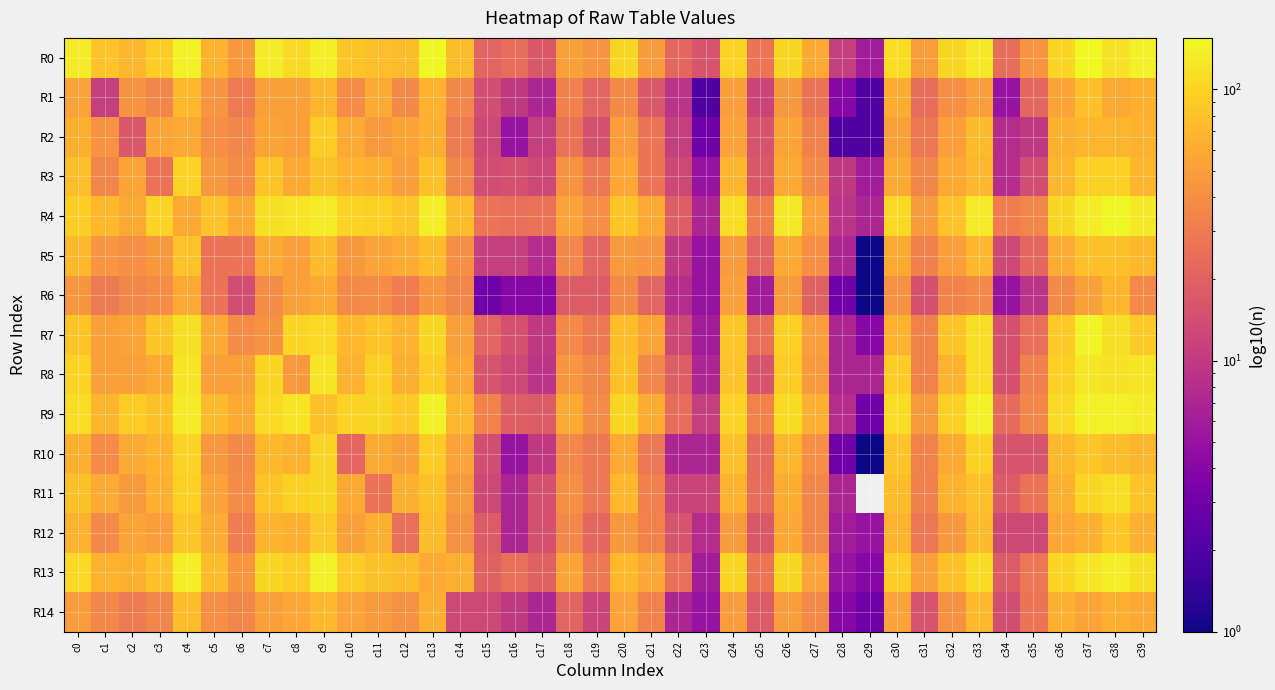

Reading left to right, extract all data points from this chart.

R0: c0=131	c1=81	c2=70	c3=94	c4=138	c5=67	c6=46	c7=134	c8=107	c9=137	c10=83	c11=77	c12=76	c13=151	c14=75	c15=21	c16=24	c17=17	c18=52	c19=44	c20=104	c21=48	c22=22	c23=16	c24=100	c25=27	c26=103	c27=58	c28=11	c29=6	c30=112	c31=49	c32=103	c33=128	c34=24	c35=44	c36=102	c37=155	c38=119	c39=139
R1: c0=53	c1=11	c2=43	c3=35	c4=71	c5=44	c6=30	c7=52	c8=52	c9=69	c10=39	c11=60	c12=38	c13=66	c14=36	c15=14	c16=10	c17=7	c18=33	c19=21	c20=38	c21=17	c22=9	c23=2	c24=50	c25=12	c26=46	c27=26	c28=4	c29=2	c30=62	c31=24	c32=40	c33=50	c34=5	c35=22	c36=54	c37=78	c38=59	c39=64
R2: c0=64	c1=43	c2=17	c3=55	c4=58	c5=40	c6=36	c7=55	c8=51	c9=92	c10=60	c11=47	c12=54	c13=65	c14=30	c15=13	c16=5	c17=11	c18=26	c19=15	c20=49	c21=27	c22=11	c23=3	c24=53	c25=16	c26=55	c27=34	c28=2	c29=2	c30=52	c31=29	c32=51	c33=74	c34=8	c35=10	c36=65	c37=69	c38=69	c39=66
R3: c0=77	c1=35	c2=55	c3=26	c4=99	c5=46	c6=39	c7=83	c8=58	c9=80	c10=67	c11=63	c12=50	c13=79	c14=35	c15=14	c16=15	c17=13	c18=43	c19=29	c20=57	c21=27	c22=13	c23=5	c24=68	c25=17	c26=58	c27=38	c28=10	c29=6	c30=59	c31=35	c32=58	c33=70	c34=8	c35=14	c36=70	c37=96	c38=97	c39=68
R4: c0=94	c1=71	c2=58	c3=99	c4=58	c5=81	c6=58	c7=116	c8=122	c9=132	c10=99	c11=95	c12=86	c13=137	c14=75	c15=27	c16=25	c17=26	c18=53	c19=40	c20=84	c21=58	c22=19	c23=7	c24=112	c25=31	c26=128	c27=54	c28=9	c29=7	c30=108	c31=48	c32=82	c33=130	c34=31	c35=35	c36=104	c37=135	c38=150	c39=128
R5: c0=73	c1=44	c2=40	c3=46	c4=81	c5=26	c6=27	c7=60	c8=51	c9=74	c10=46	c11=53	c12=61	c13=75	c14=41	c15=11	c16=11	c17=8	c18=36	c19=21	c20=47	c21=44	c22=10	c23=5	c24=48	c25=21	c26=59	c27=41	c28=7	c29=1	c30=58	c31=33	c32=50	c33=70	c34=13	c35=22	c36=61	c37=79	c38=79	c39=71
R6: c0=45	c1=30	c2=36	c3=39	c4=58	c5=27	c6=14	c7=39	c8=52	c9=59	c10=38	c11=39	c12=31	c13=45	c14=35	c15=3	c16=4	c17=4	c18=18	c19=18	c20=37	c21=21	c22=8	c23=5	c24=52	c25=6	c26=47	c27=20	c28=3	c29=1	c30=42	c31=15	c32=34	c33=37	c34=5	c35=9	c36=37	c37=52	c38=68	c39=37
R7: c0=84	c1=52	c2=55	c3=83	c4=116	c5=60	c6=39	c7=43	c8=101	c9=106	c10=73	c11=83	c12=67	c13=103	c14=52	c15=21	c16=15	c17=10	c18=37	c19=29	c20=75	c21=54	c22=13	c23=6	c24=86	c25=25	c26=96	c27=50	c28=7	c29=4	c30=66	c31=34	c32=84	c33=112	c34=15	c35=25	c36=88	c37=145	c38=116	c39=89
R8: c0=99	c1=52	c2=51	c3=58	c4=122	c5=51	c6=52	c7=101	c8=47	c9=121	c10=66	c11=95	c12=65	c13=91	c14=57	c15=16	c16=13	c17=9	c18=45	c19=35	c20=80	c21=36	c22=19	c23=7	c24=82	c25=16	c26=91	c27=47	c28=7	c29=7	c30=91	c31=34	c32=66	c33=112	c34=15	c35=33	c36=95	c37=125	c38=118	c39=123
R9: c0=113	c1=69	c2=92	c3=80	c4=132	c5=74	c6=59	c7=106	c8=121	c9=79	c10=99	c11=103	c12=89	c13=140	c14=73	c15=34	c16=19	c17=18	c18=59	c19=39	c20=103	c21=62	c22=24	c23=11	c24=99	c25=34	c26=110	c27=63	c28=8	c29=3	c30=112	c31=47	c32=95	c33=142	c34=23	c35=36	c36=108	c37=138	c38=138	c39=133
R10: c0=64	c1=39	c2=60	c3=67	c4=99	c5=46	c6=38	c7=73	c8=66	c9=99	c10=22	c11=58	c12=52	c13=91	c14=53	c15=14	c16=5	c17=10	c18=36	c19=29	c20=58	c21=28	c22=7	c23=7	c24=79	c25=23	c26=69	c27=41	c28=3	c29=1	c30=81	c31=34	c32=59	c33=98	c34=16	c35=16	c36=71	c37=87	c38=76	c39=68
R11: c0=80	c1=60	c2=47	c3=63	c4=95	c5=53	c6=39	c7=83	c8=95	c9=103	c10=58	c11=26	c12=64	c13=80	c14=47	c15=13	c16=7	c17=15	c18=41	c19=28	c20=71	c21=33	c22=12	c23=12	c24=66	c25=24	c26=62	c27=35	c28=7	c29=0	c30=75	c31=33	c32=66	c33=79	c34=18	c35=26	c36=65	c37=102	c38=112	c39=83
R12: c0=66	c1=38	c2=54	c3=50	c4=86	c5=61	c6=31	c7=67	c8=65	c9=89	c10=52	c11=64	c12=25	c13=75	c14=42	c15=18	c16=7	c17=15	c18=36	c19=22	c20=46	c21=34	c22=16	c23=8	c24=48	c25=17	c26=57	c27=35	c28=6	c29=5	c30=67	c31=28	c32=46	c33=74	c34=13	c35=13	c36=57	c37=65	c38=85	c39=63
R13: c0=105	c1=66	c2=65	c3=79	c4=137	c5=75	c6=45	c7=103	c8=91	c9=140	c10=91	c11=80	c12=75	c13=60	c14=63	c15=20	c16=25	c17=20	c18=54	c19=29	c20=71	c21=57	c22=25	c23=6	c24=101	c25=27	c26=103	c27=53	c28=5	c29=4	c30=94	c31=51	c32=80	c33=109	c34=18	c35=28	c36=101	c37=120	c38=136	c39=117
R14: c0=49	c1=36	c2=30	c3=35	c4=75	c5=41	c6=35	c7=52	c8=57	c9=73	c10=53	c11=47	c12=42	c13=63	c14=13	c15=13	c16=10	c17=7	c18=21	c19=12	c20=53	c21=34	c22=7	c23=5	c24=49	c25=18	c26=49	c27=37	c28=4	c29=3	c30=53	c31=16	c32=42	c33=71	c34=14	c35=27	c36=65	c37=54	c38=64	c39=59